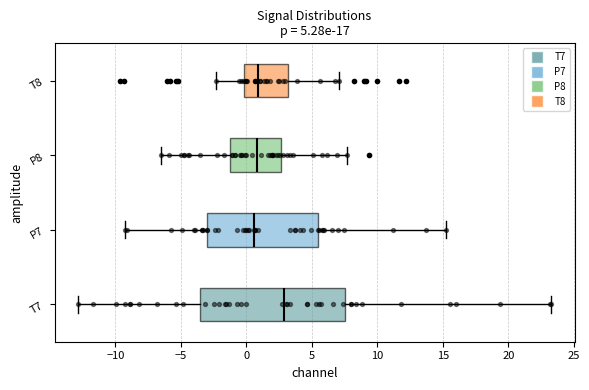

Comparing the boxes themselves (not the whiskers), which one is the widest?

T7